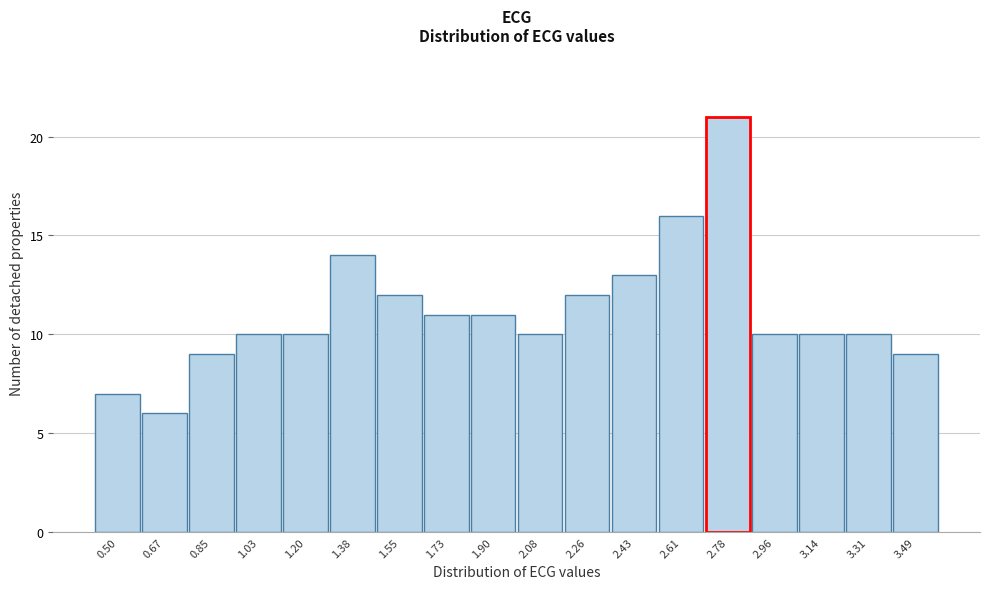

How tall is the bar that spans 2.00 to 2.16 on the x-axis? Neither the bar edges nor the heights are printed on the chart, so give them approximately, as read against the axes.

10